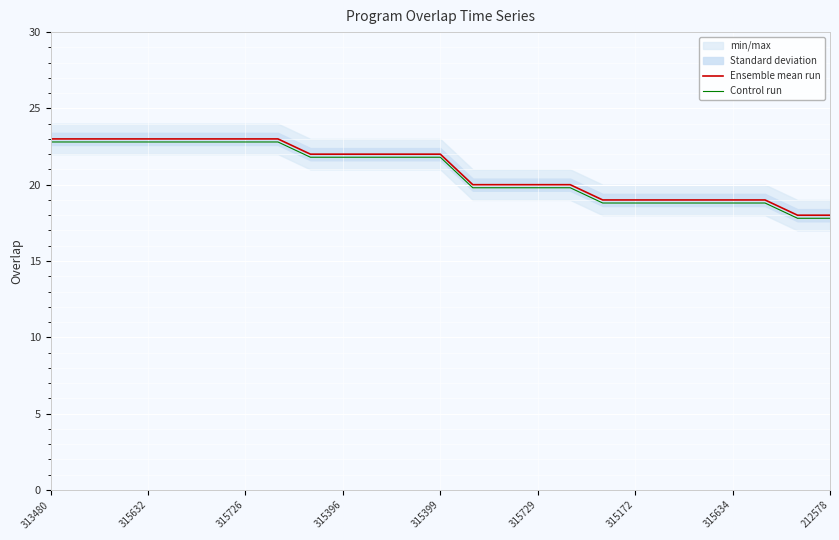

What is the sum of the Control run values at 313480 and 315729?

42.6